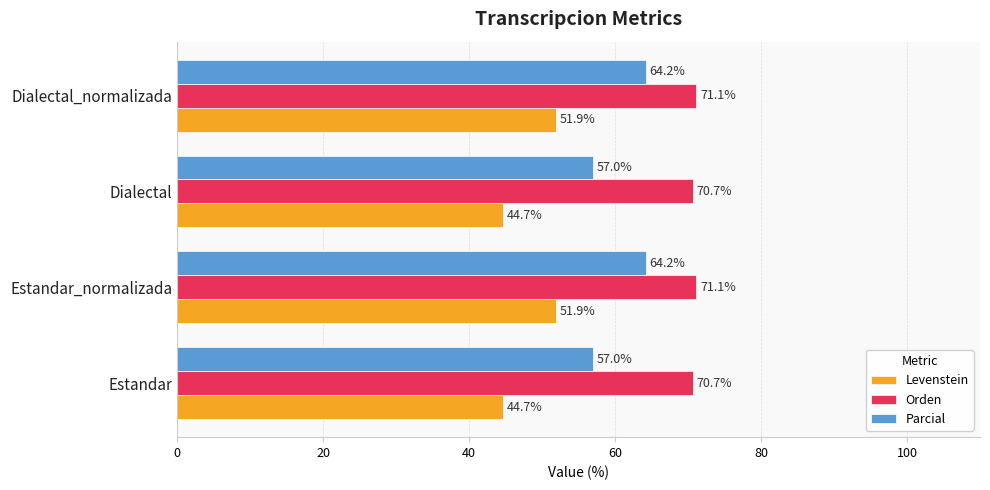

At how many categories does at least one series exceed 49?

4